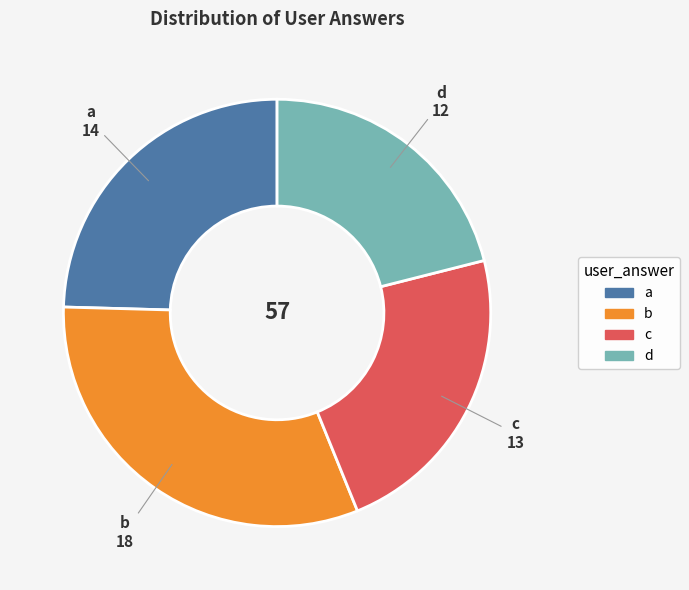

Is the sum of c and a greater than half?

No